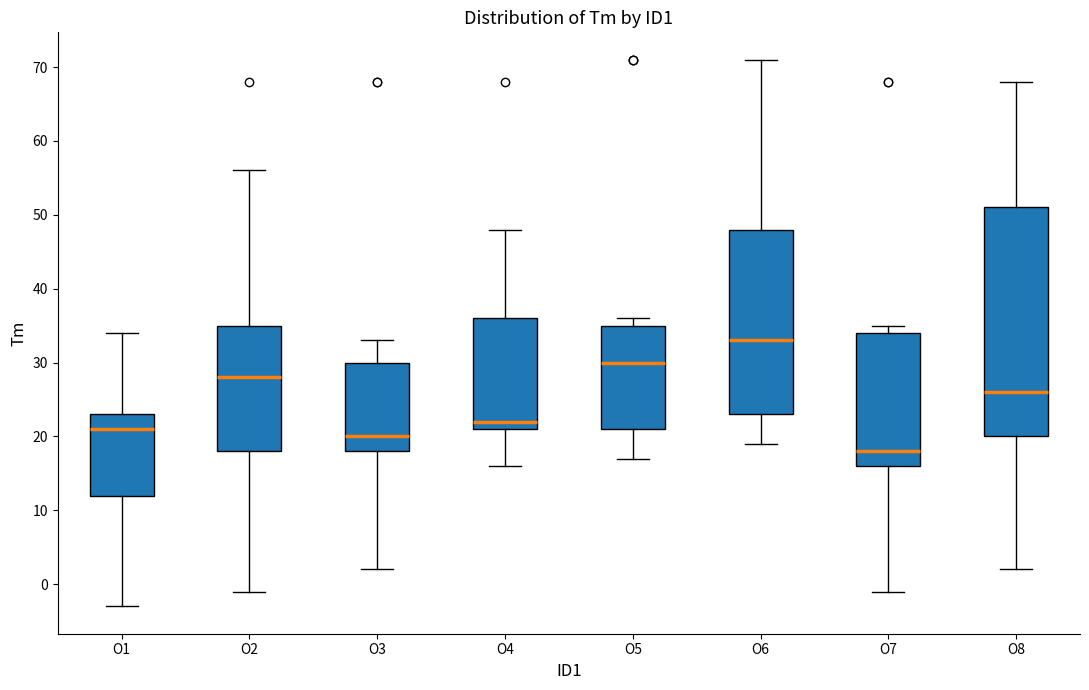

Reading left to right, read every box against the y-axis: the position of its median line, the range the box covers, and the ends of its whiskers. The values are not printed on the chart, so give them approximately, as read against the axis.

O1: median 21, box 12 to 23, whiskers -3 to 34
O2: median 28, box 18 to 35, whiskers -1 to 56
O3: median 20, box 18 to 30, whiskers 2 to 33
O4: median 22, box 21 to 36, whiskers 16 to 48
O5: median 30, box 21 to 35, whiskers 17 to 36
O6: median 33, box 23 to 48, whiskers 19 to 71
O7: median 18, box 16 to 34, whiskers -1 to 35
O8: median 26, box 20 to 51, whiskers 2 to 68